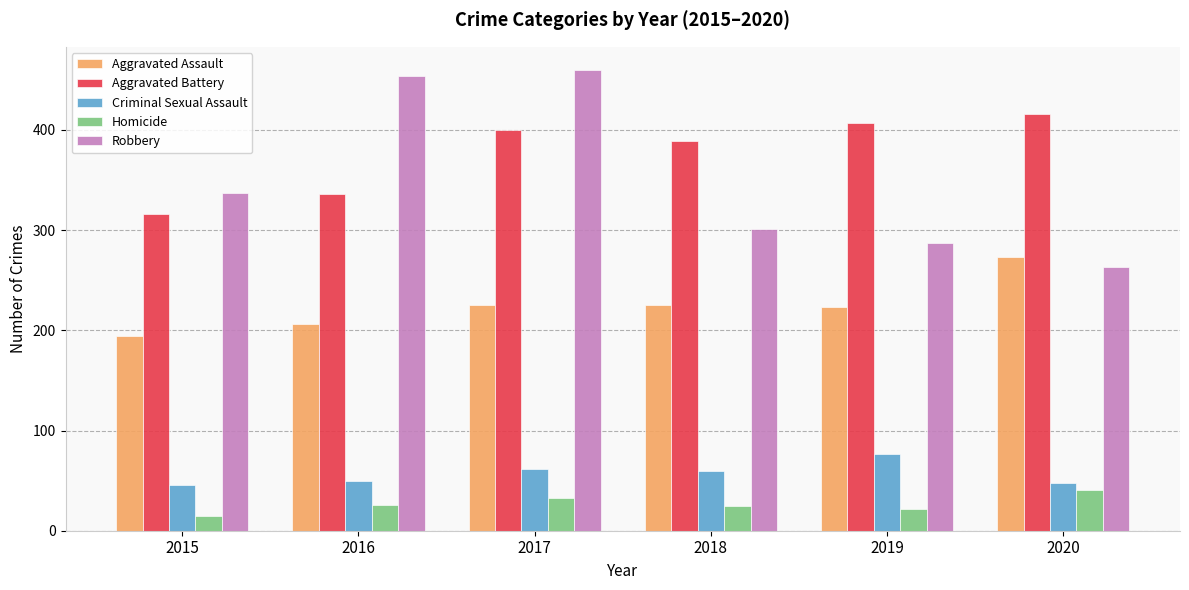

Which category has the highest value across all series?

2017